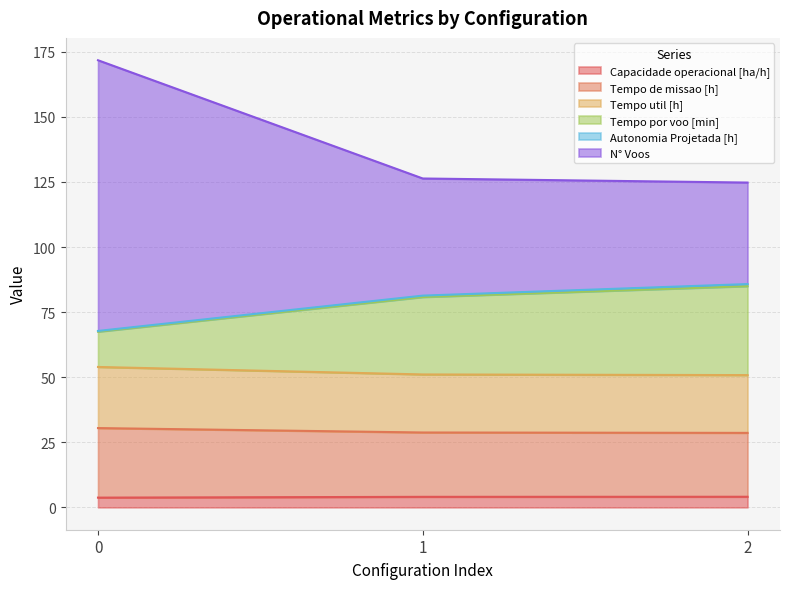

Where does the Capacidade operacional [ha/h] series first go above 4?

1